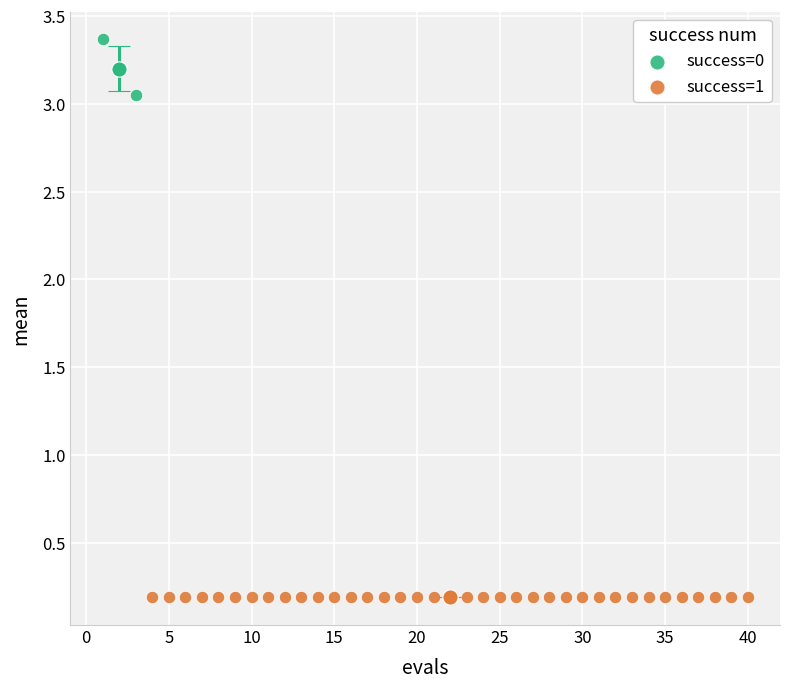

Which series contains the lowest Y value?

success=1